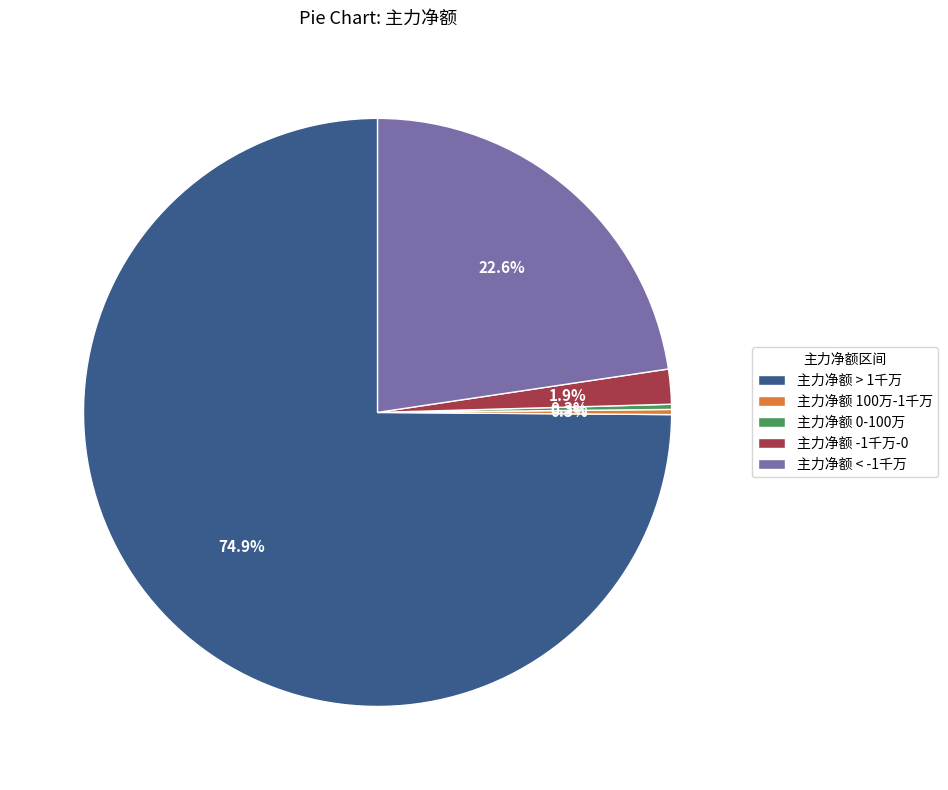

Which slice is the largest?

主力净额 > 1千万